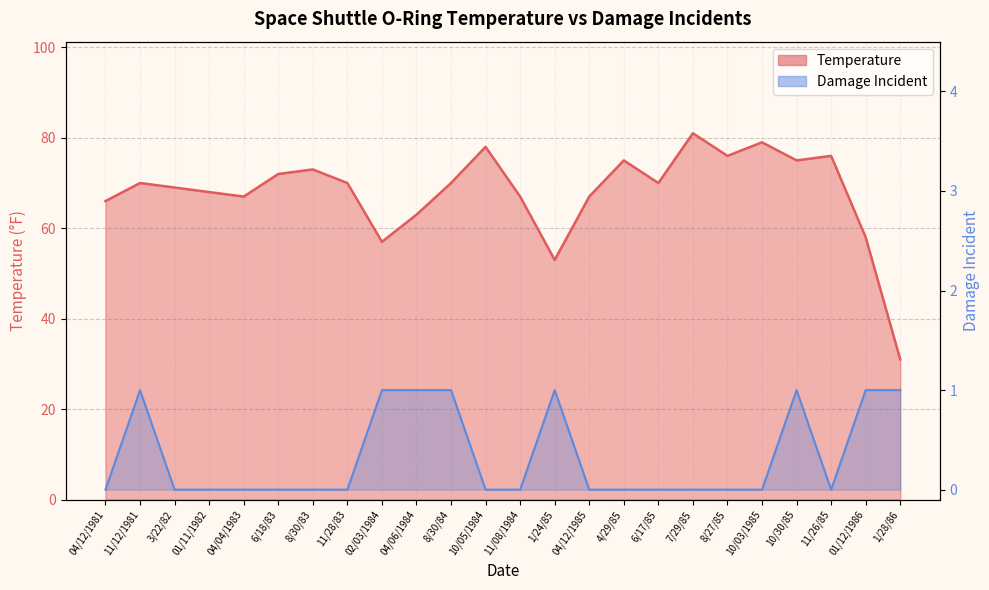

What is the sum of the Damage Incident values at 8/30/83 and 8/30/84?

1